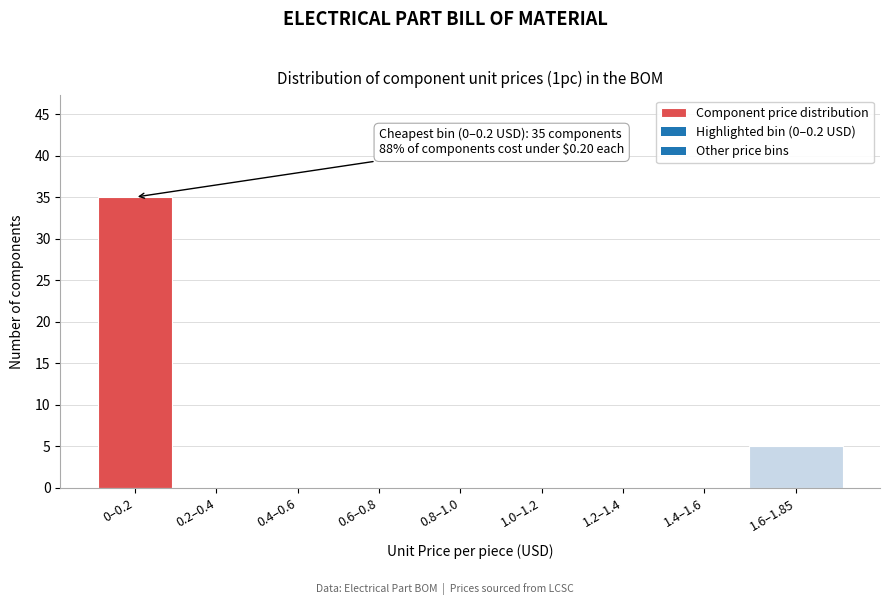

Reading right to left, what are all the values shown in this chart?

1.6–1.85=5	1.4–1.6=0	1.2–1.4=0	1.0–1.2=0	0.8–1.0=0	0.6–0.8=0	0.4–0.6=0	0.2–0.4=0	0–0.2=35